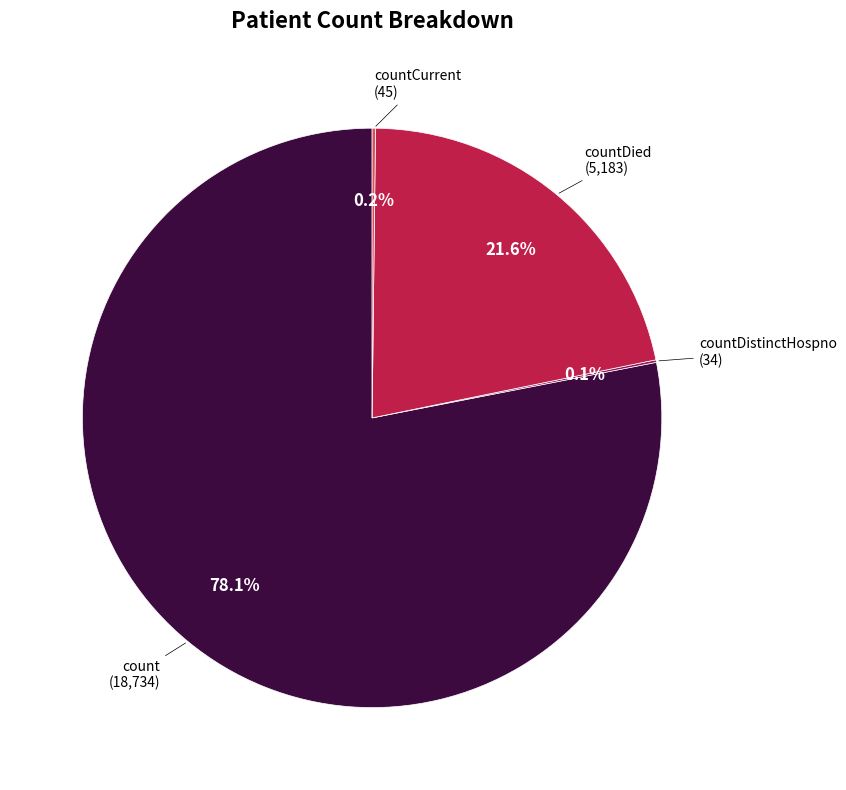

Is there a majority slice in this chart?

Yes